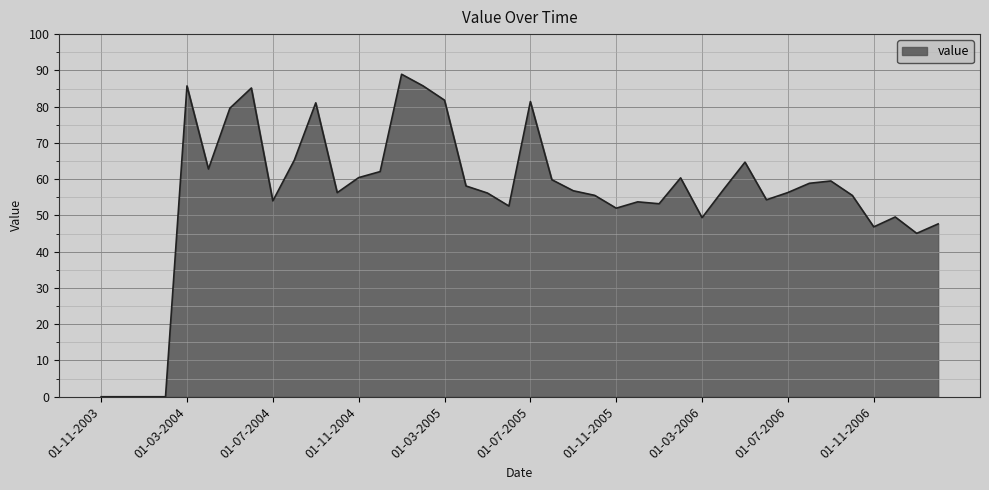

What is the difference between the maximum and minimum values?

88.9